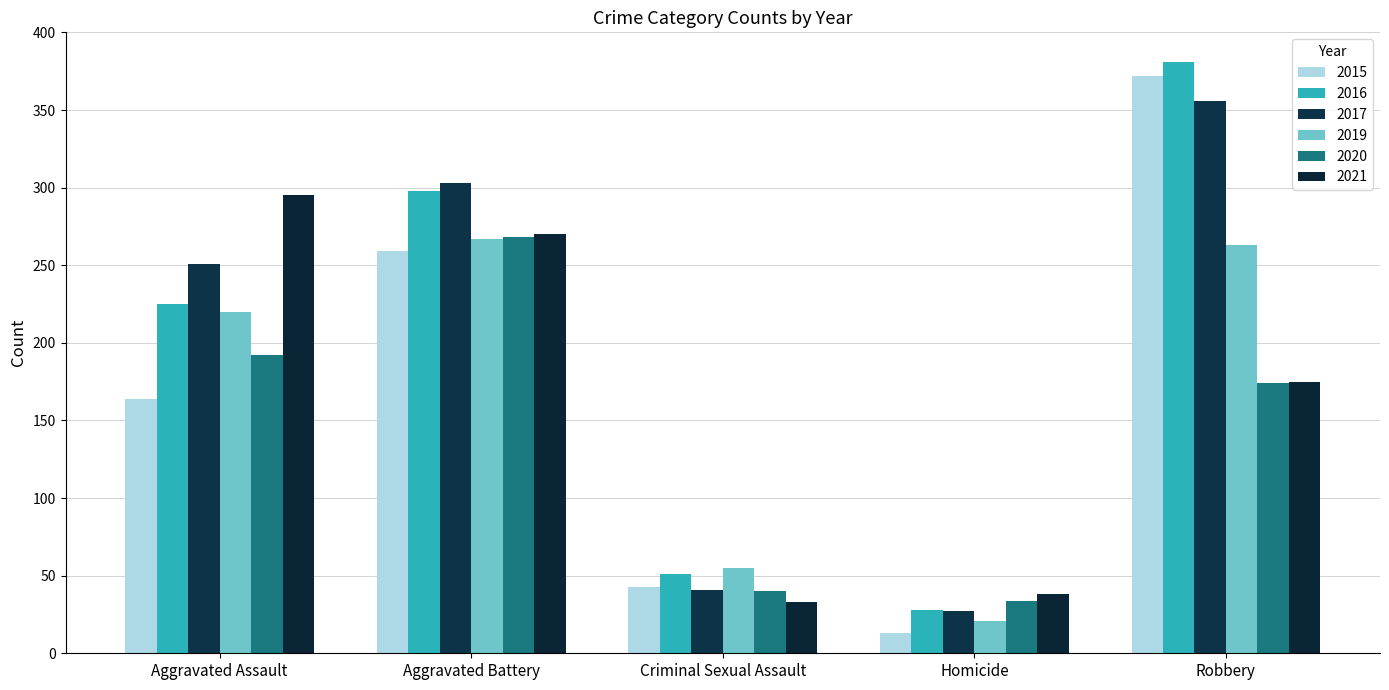

What is the label of the 3rd bar from the left?

Criminal Sexual Assault